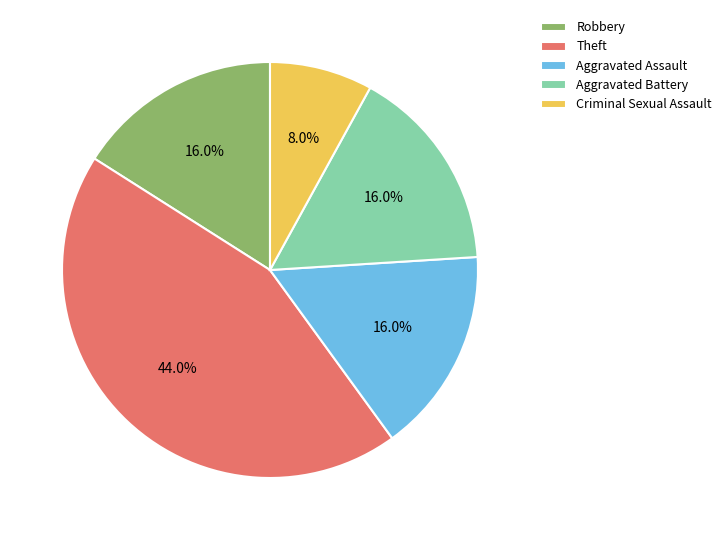

Is it true that Criminal Sexual Assault is 8% of the pie?

True